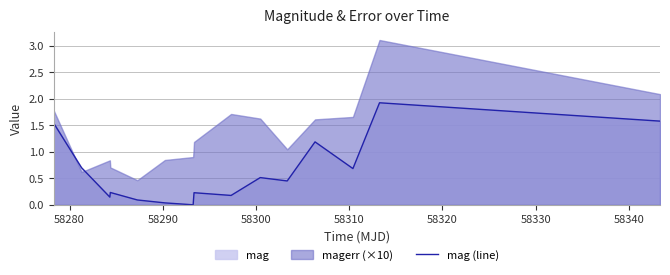

What is the difference between the second highest and second lowest values?

1.5